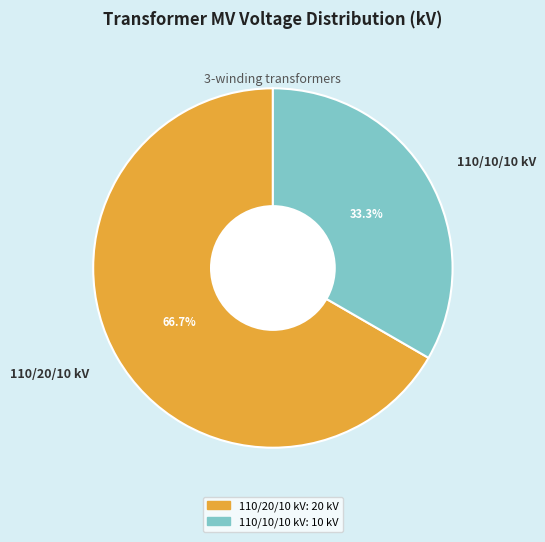

To the nearest percent, what is the difference between the largest and smallest slice percentages?

33%